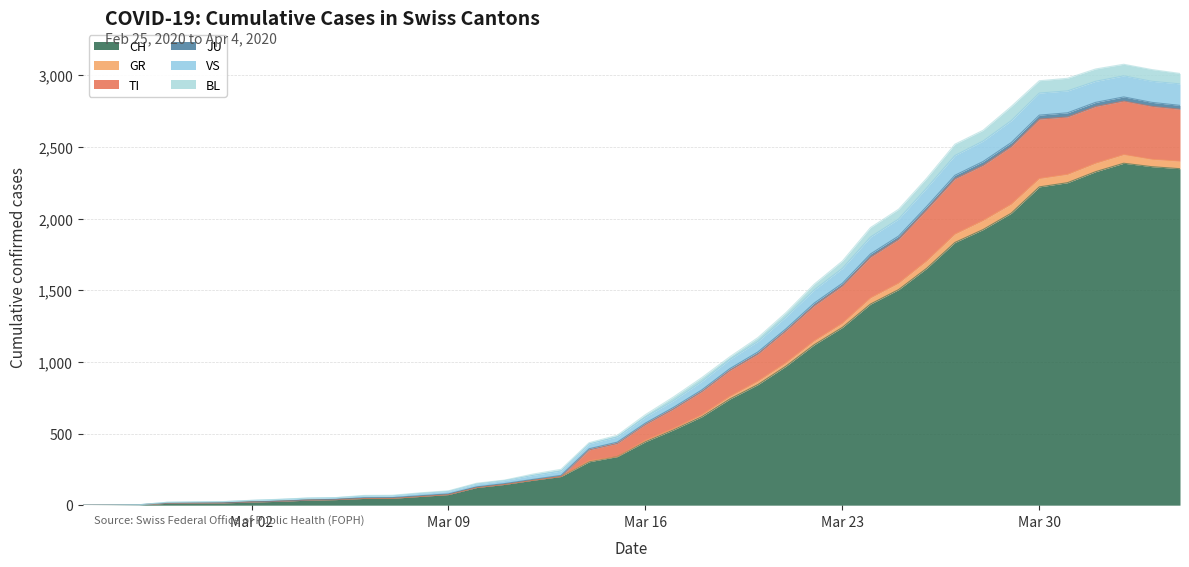

True or false: JU has more than 2 points higher than both neighbors.

False